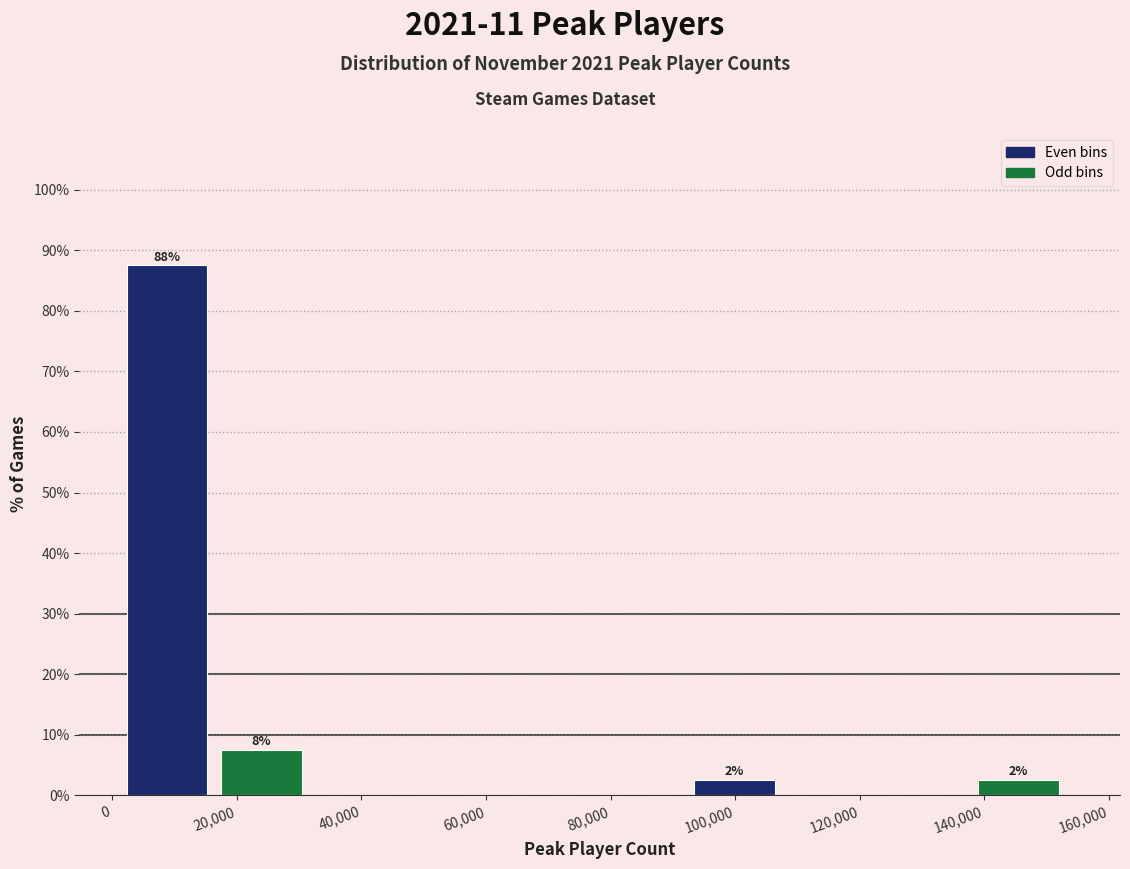

Over which range of the x-axis is the bar tallest?

2000 to 18000